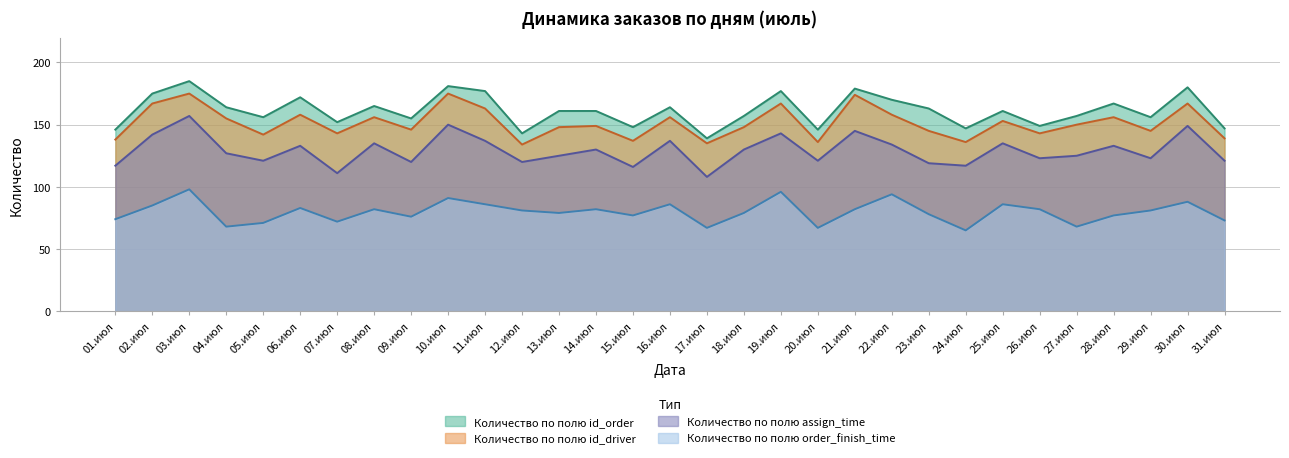

Between 18.июл and 13.июл, which is larger?

13.июл